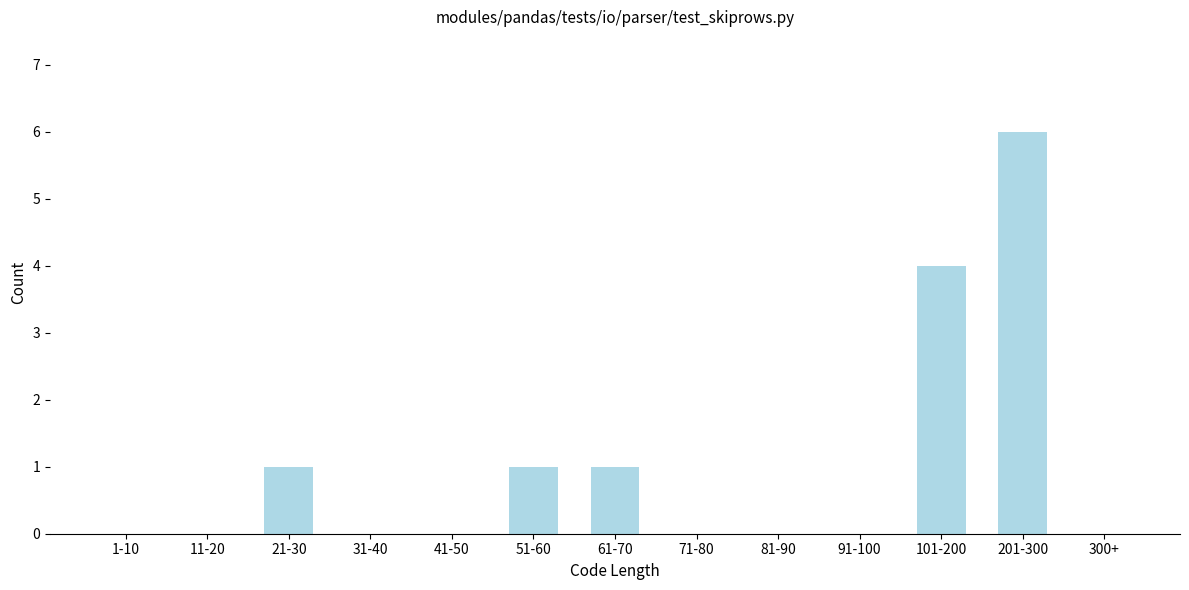

Reading left to right, extract all data points from this chart.

1-10=0	11-20=0	21-30=1	31-40=0	41-50=0	51-60=1	61-70=1	71-80=0	81-90=0	91-100=0	101-200=4	201-300=6	300+=0